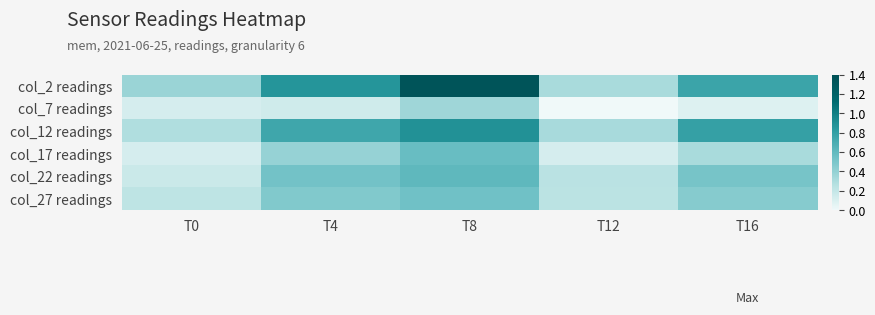

At T12, list the series in order from smallest to largest.

col_7 readings, col_17 readings, col_27 readings, col_22 readings, col_2 readings, col_12 readings